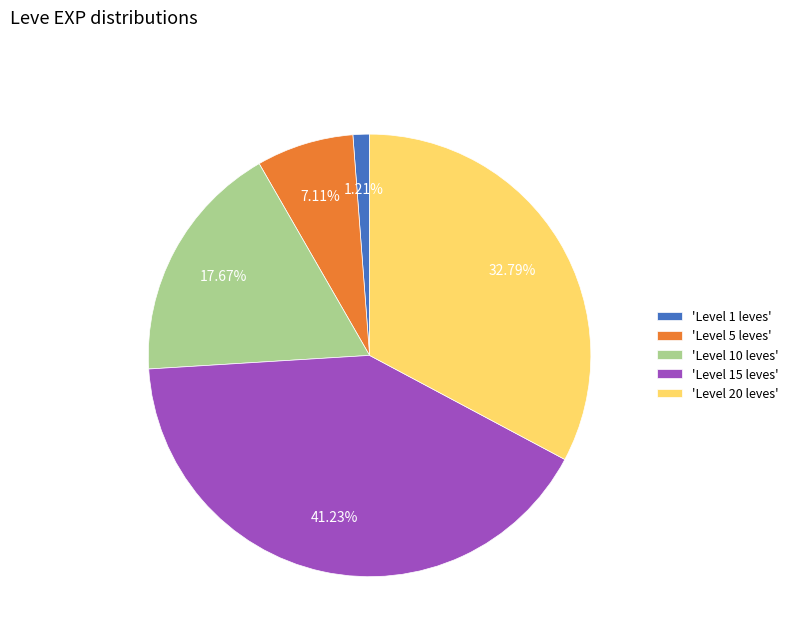

Combined, do 'Level 10 leves' and 'Level 1 leves' account for over 50%?

No